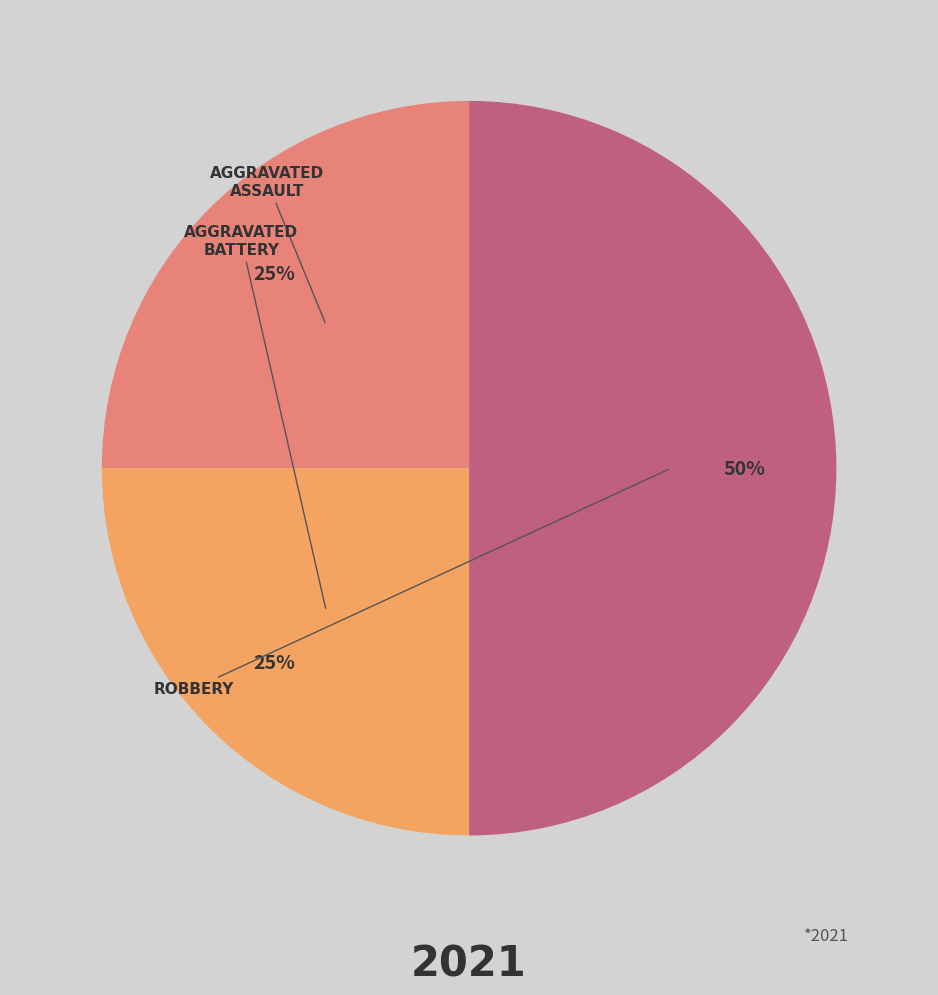

To the nearest percent, what is the average slice percentage?

33%